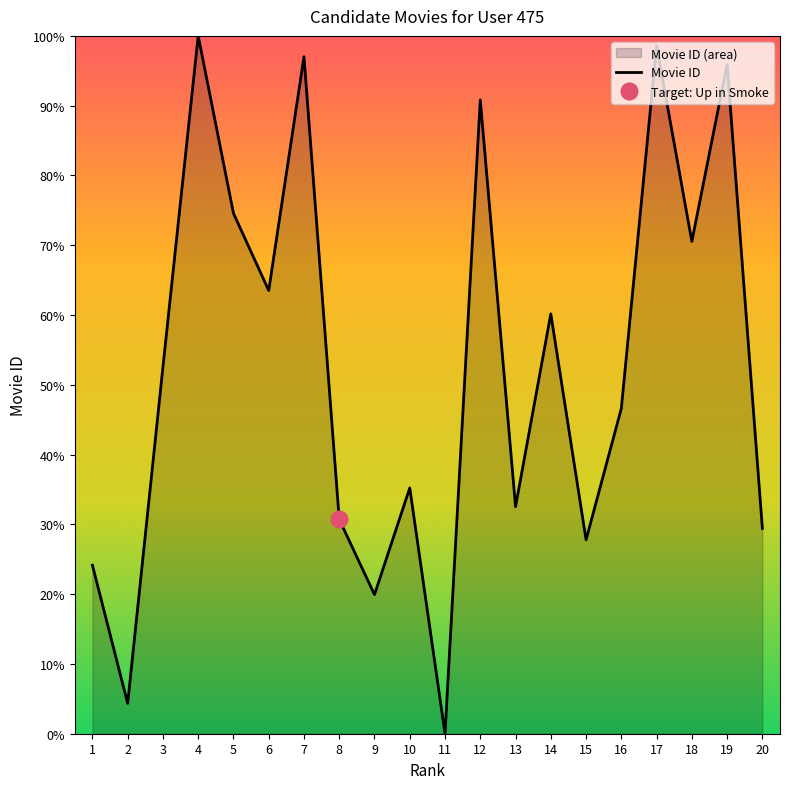

List the labels in order of value, largest first.

4, 17, 7, 19, 12, 5, 18, 6, 14, 3, 16, 10, 13, 8, 20, 15, 1, 9, 2, 11